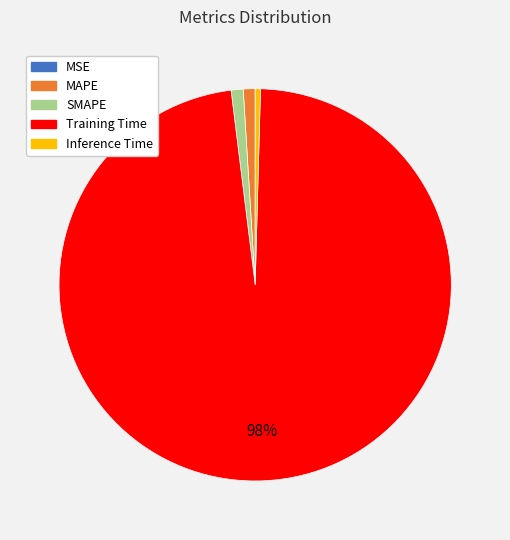

Is it true that MAPE is 11% of the pie?

False